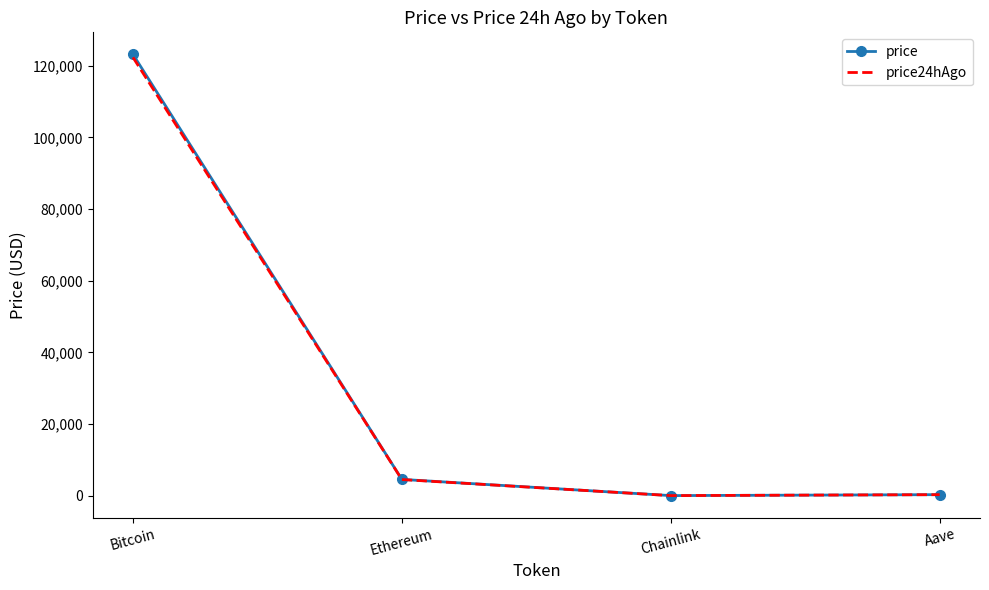

What position from the left is Chainlink?

3